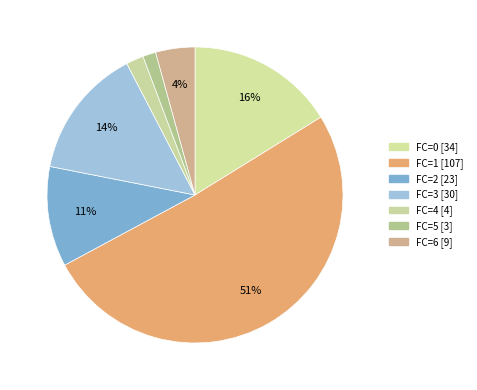

To the nearest percent, what is the combined percentage of FC=0 and FC=4?

18%